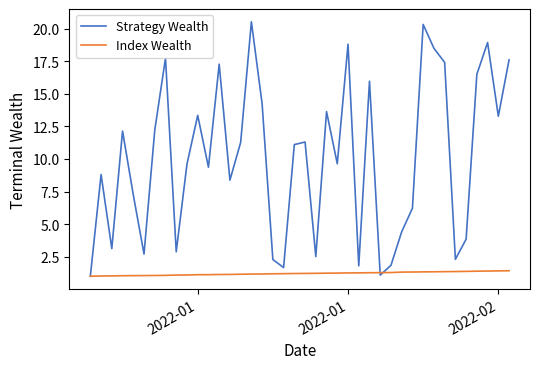

Which series has the largest total across all categories?

Strategy Wealth